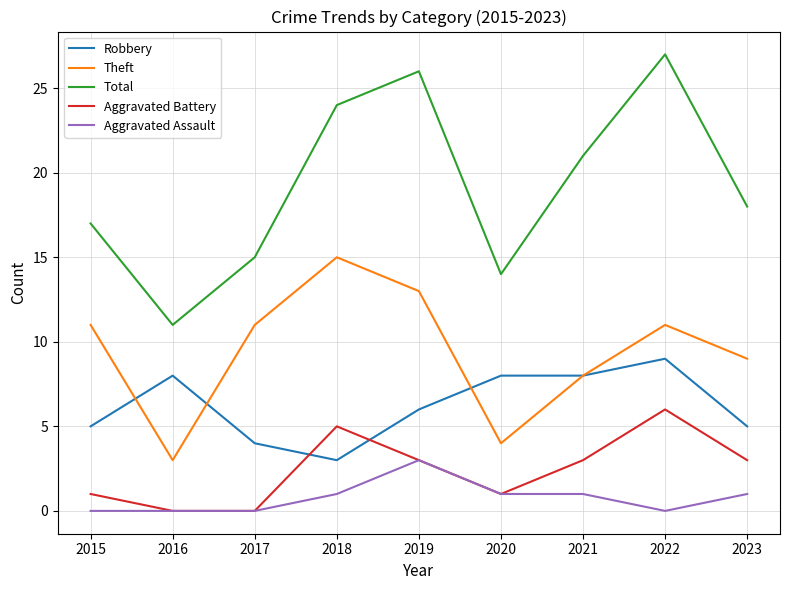

Which series has the largest range (max minus min)?

Total